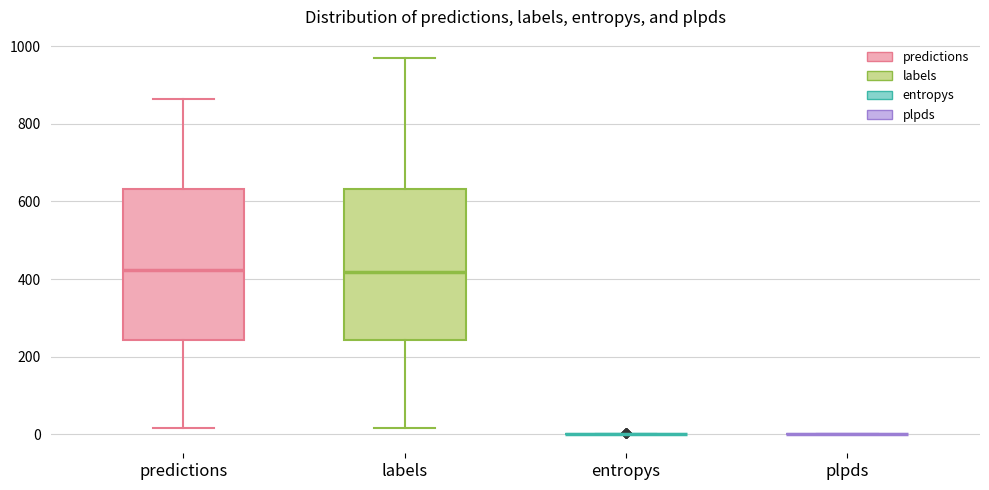

Reading left to right, transcribe this box plot: for each box, give where its median line is, the range the box spans, and where its two whiskers end, as read against the y-axis. The values are not printed on the chart, so give them approximately, as read against the axis.

predictions: median 420, box 240 to 640, whiskers 20 to 860
labels: median 420, box 240 to 640, whiskers 20 to 960
entropys: box collapsed to a line at 0, whiskers 0 to 0
plpds: box collapsed to a line at 0, whiskers 0 to 0